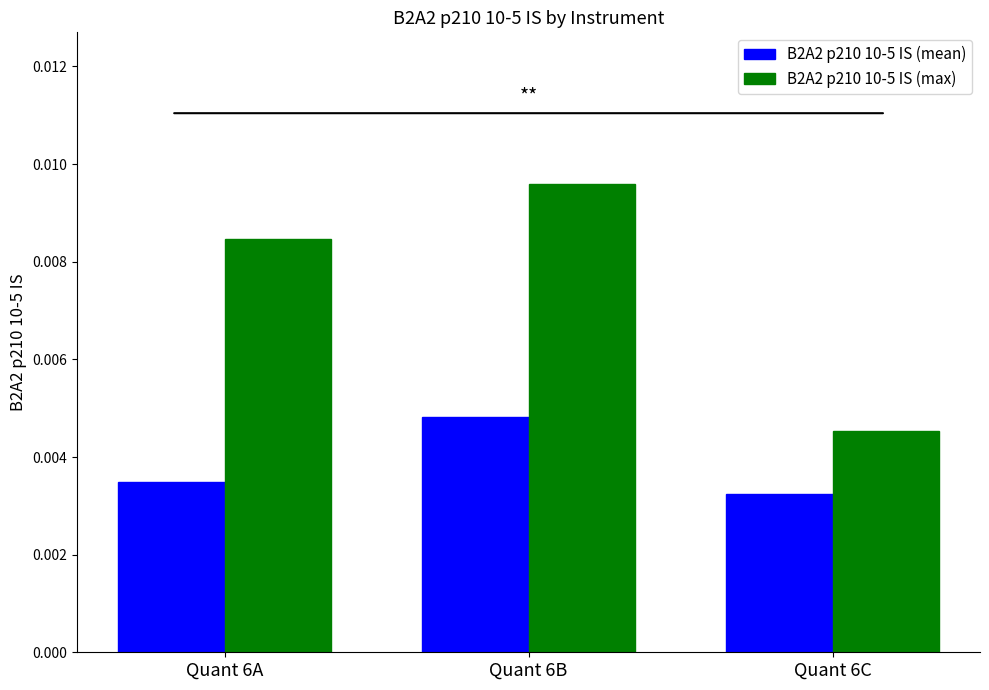

List the series in order of their peak value, highest first.

B2A2 p210 10-5 IS (max), B2A2 p210 10-5 IS (mean)